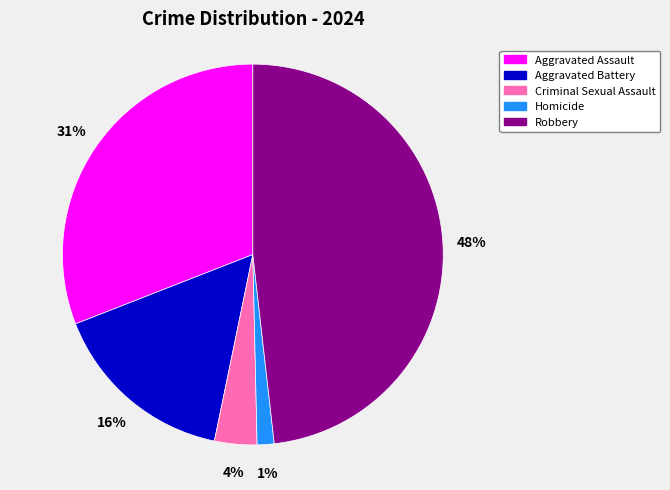

Which has a higher value, Robbery or Aggravated Assault?

Robbery